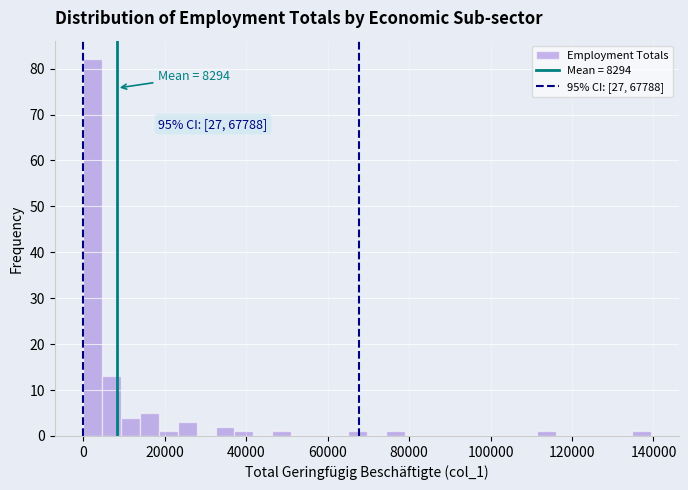

Around what value on the x-axis is the tallest bar? Give the approximate position of its centre, as read against the axis.

2000